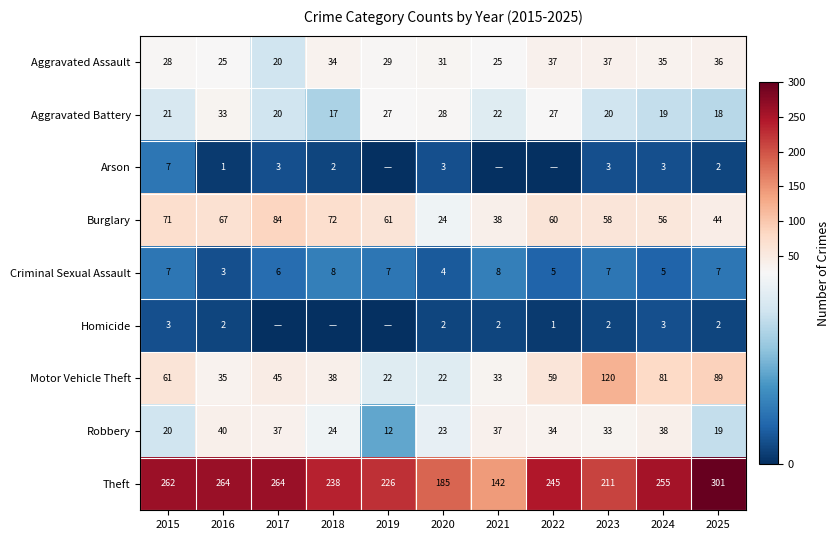

What is the spread (max minus min) of values at 2015?

259